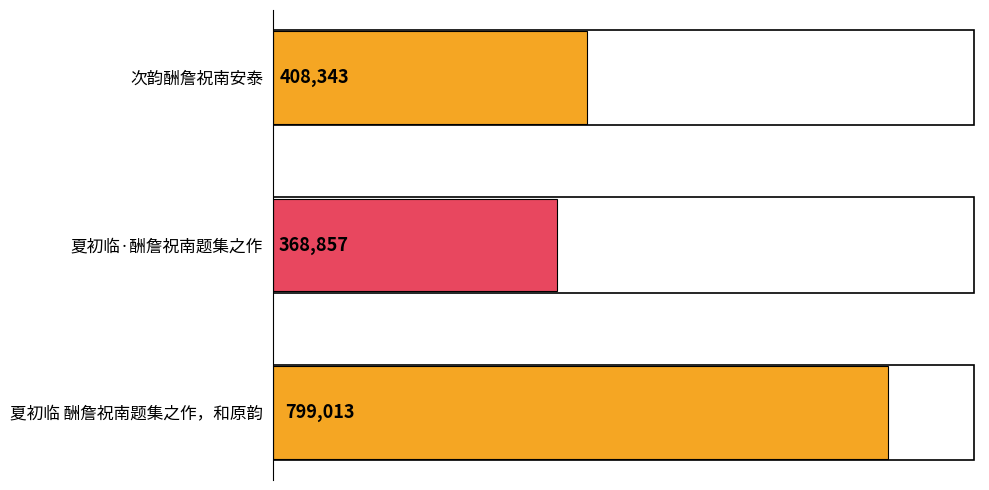

Reading top to bottom, list all the values displayed in this chart.

次韵酬詹祝南安泰=408343	夏初临·酬詹祝南题集之作=368857	夏初临 酬詹祝南题集之作，和原韵=799013